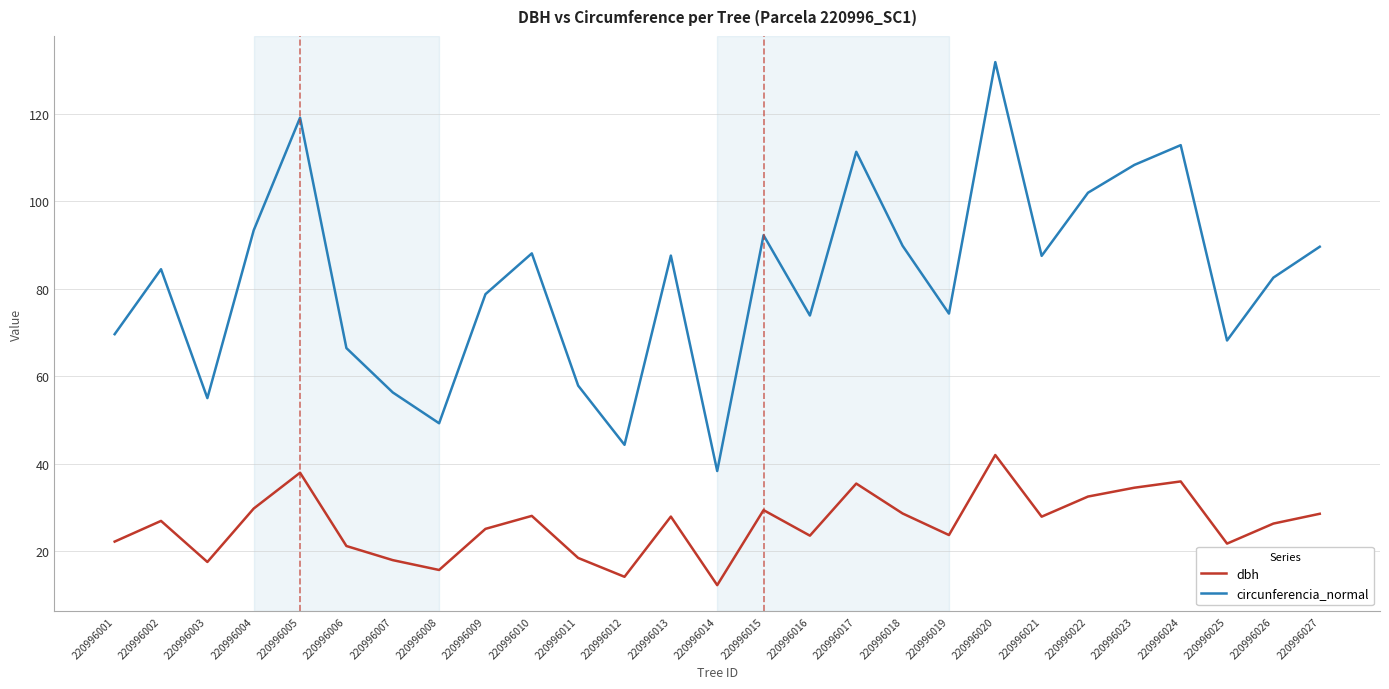

Rank the series by their maximum value, from lowest to highest.

dbh, circunferencia_normal